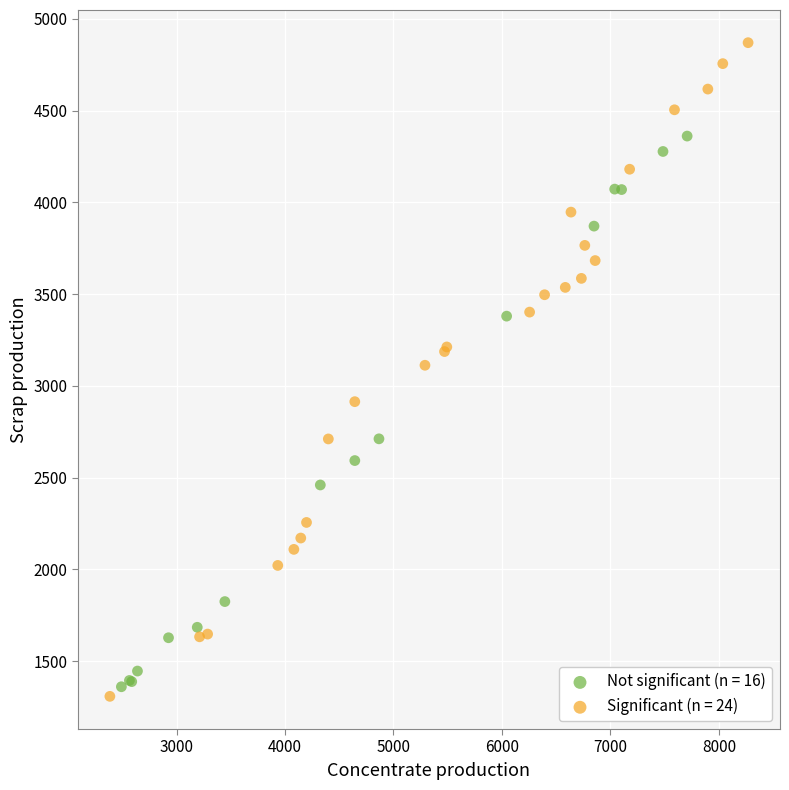

Which series has the widest spread of Y values?

Significant (n = 24)